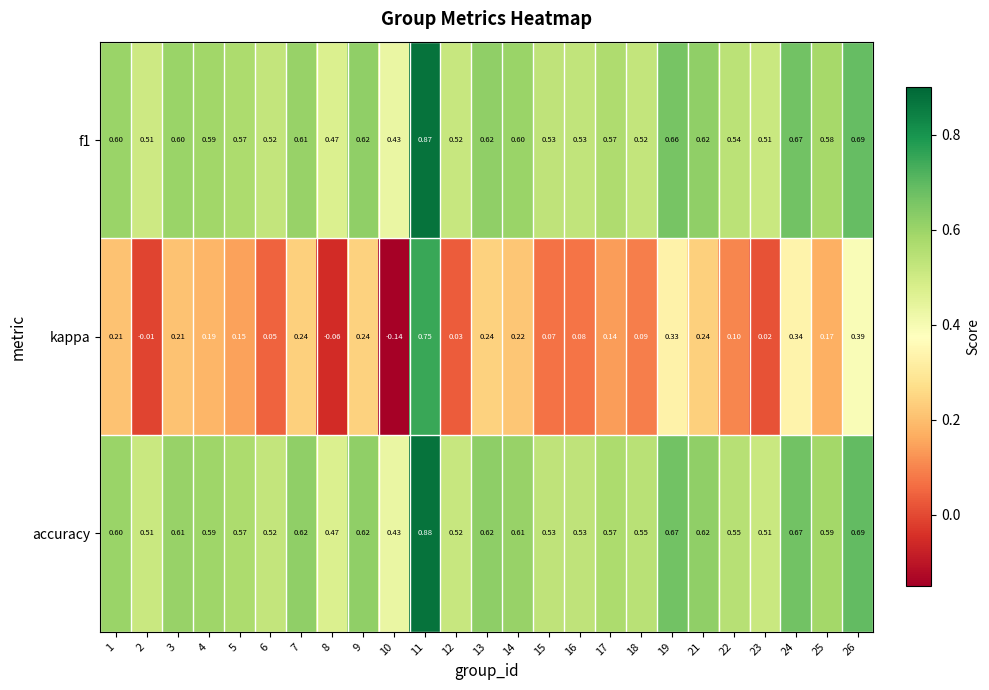

Which series has the largest range (max minus min)?

kappa